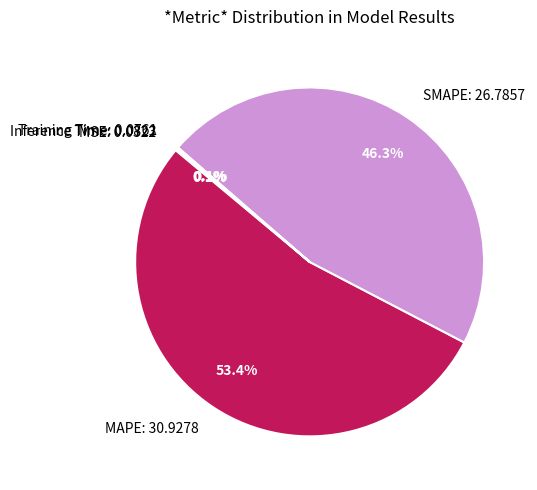

To the nearest percent, what is the average slice percentage?

20%